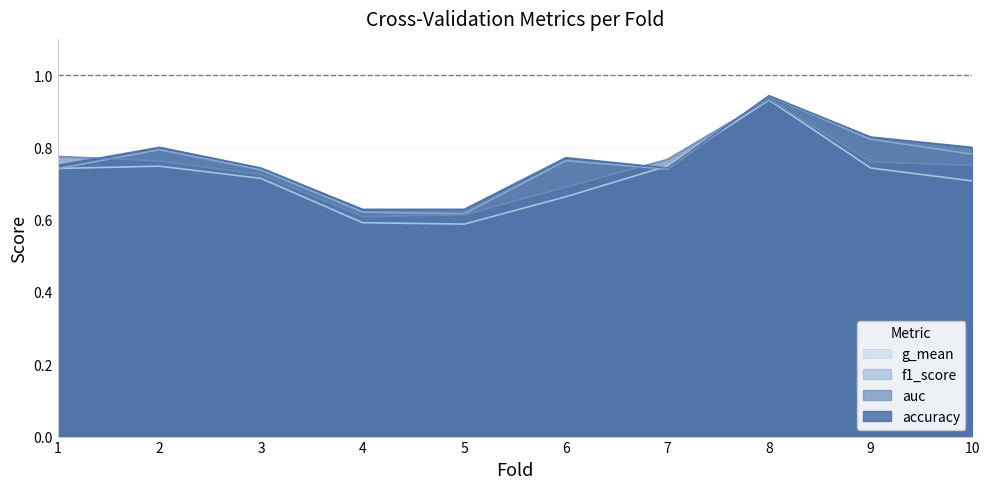

After their last crossing, which series has the higher values: accuracy or auc?

accuracy